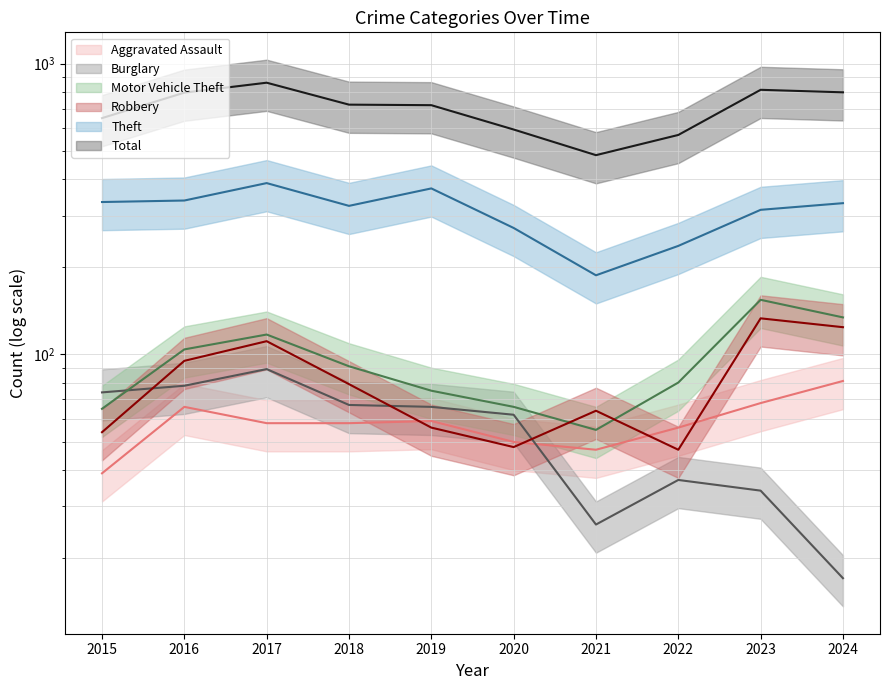

True or false: Motor Vehicle Theft and Total intersect in this chart.

False